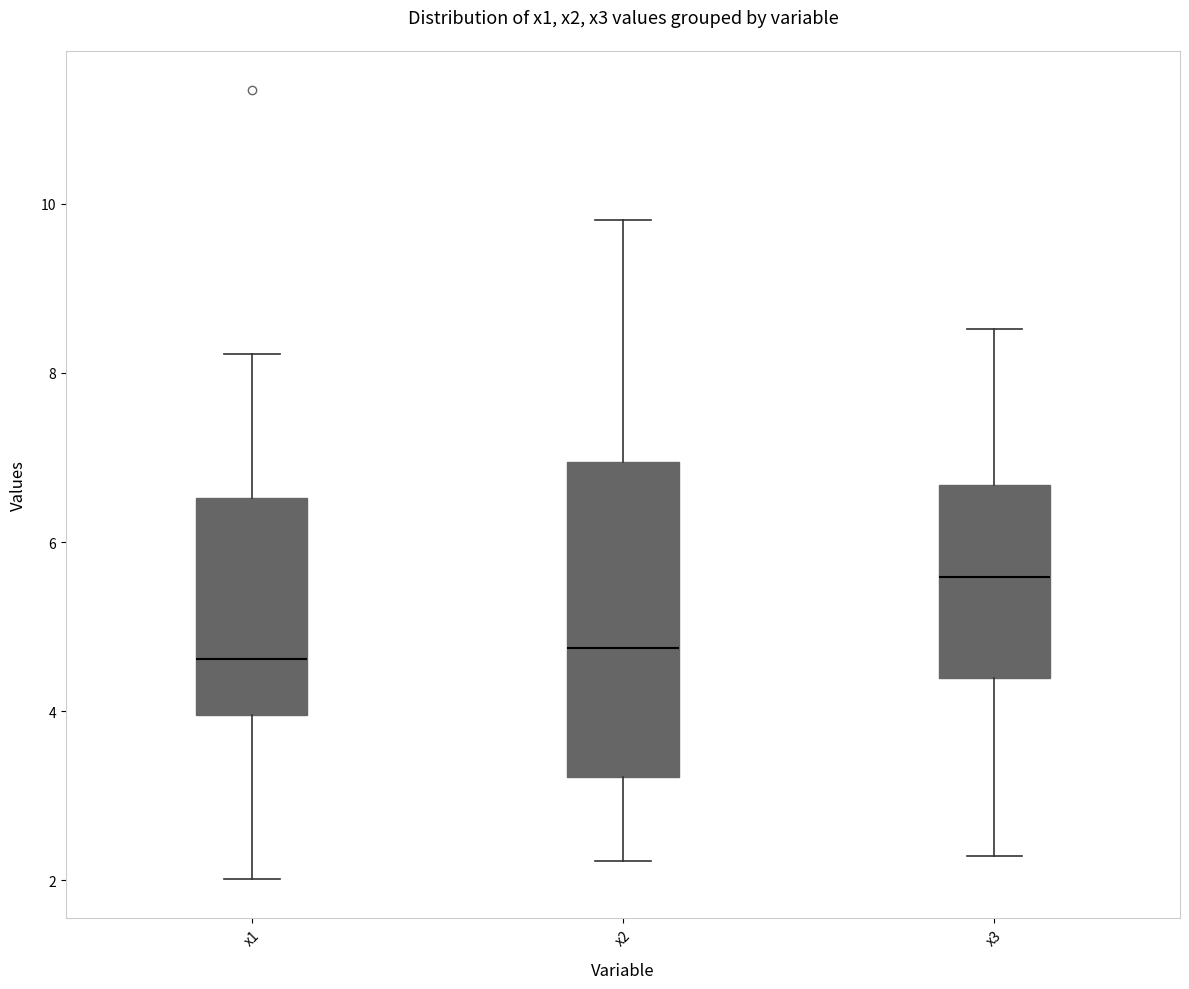

Which box's median line is the highest?

x3